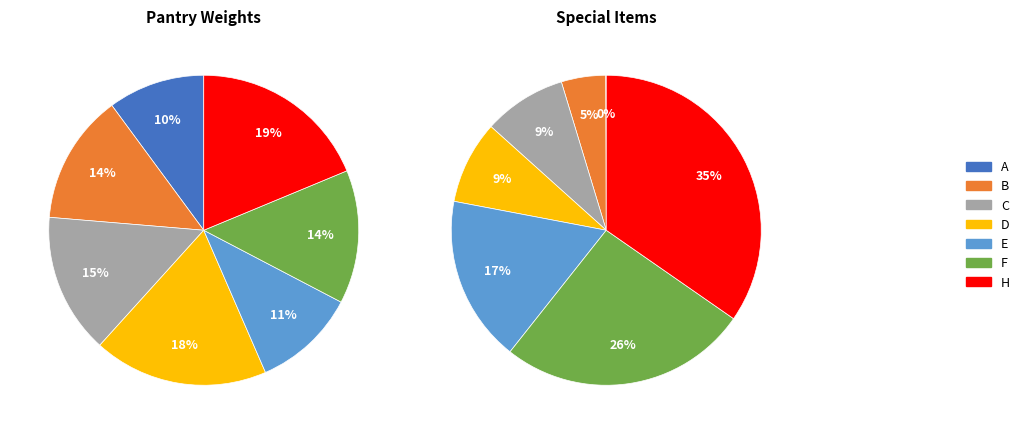

Does 0 represent more than half of the total?

No